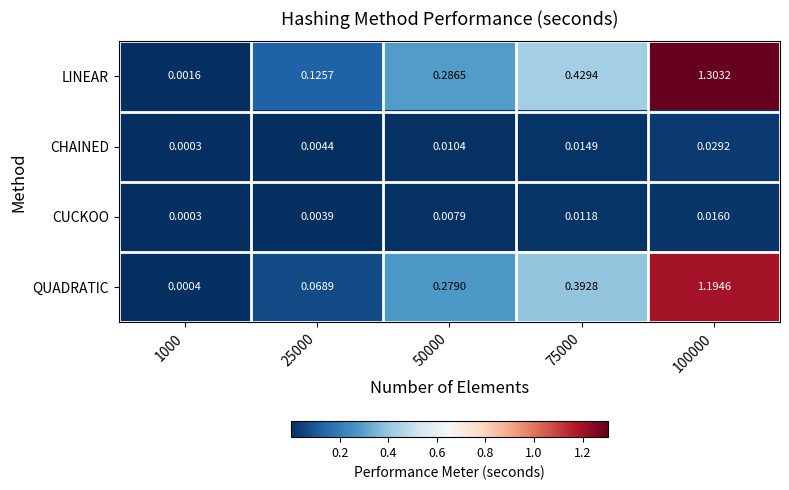

Between 1000 and 100000, which series saw the biggest shift?

LINEAR